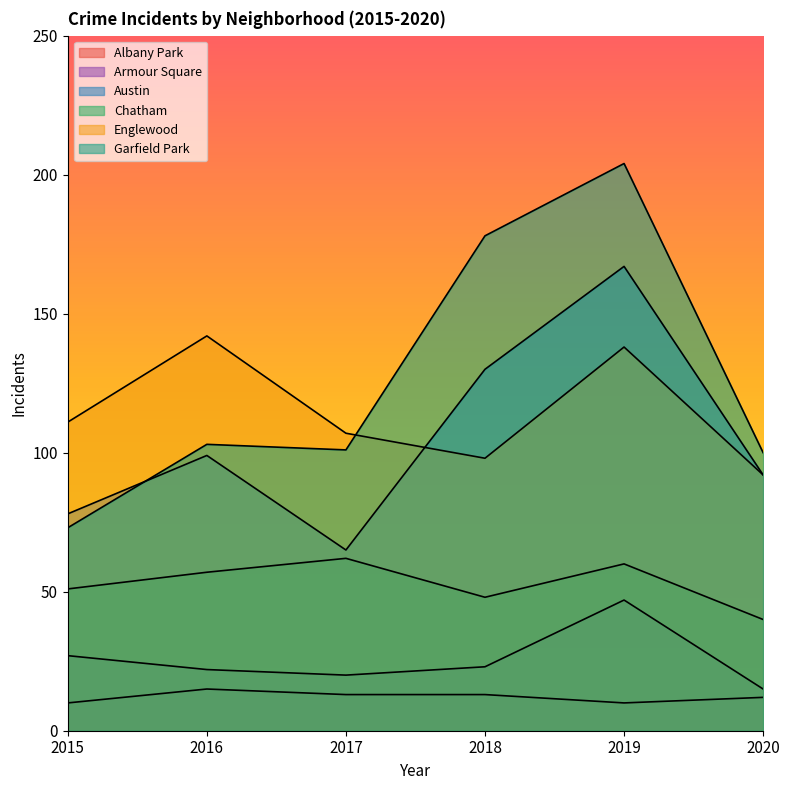

At which label is Armour Square closest to 31?

2015